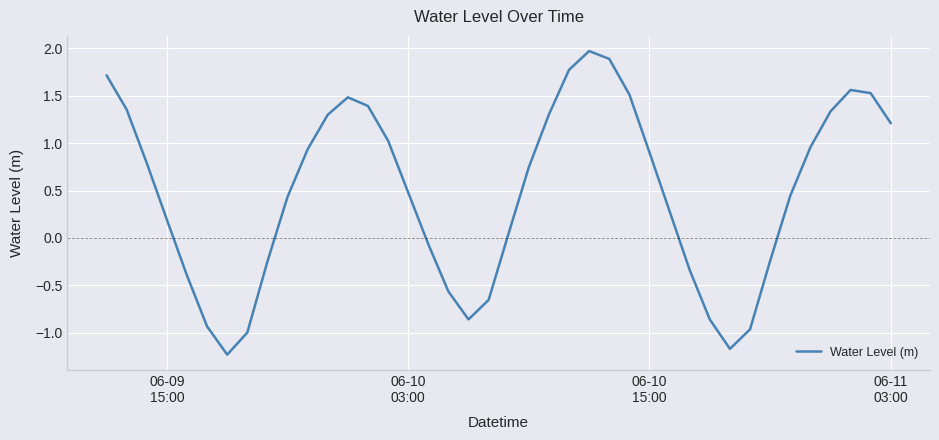

Count the number of values greater than 0.

26